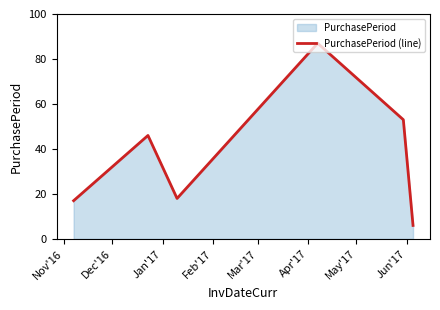

What is the difference between the maximum and minimum values?

81